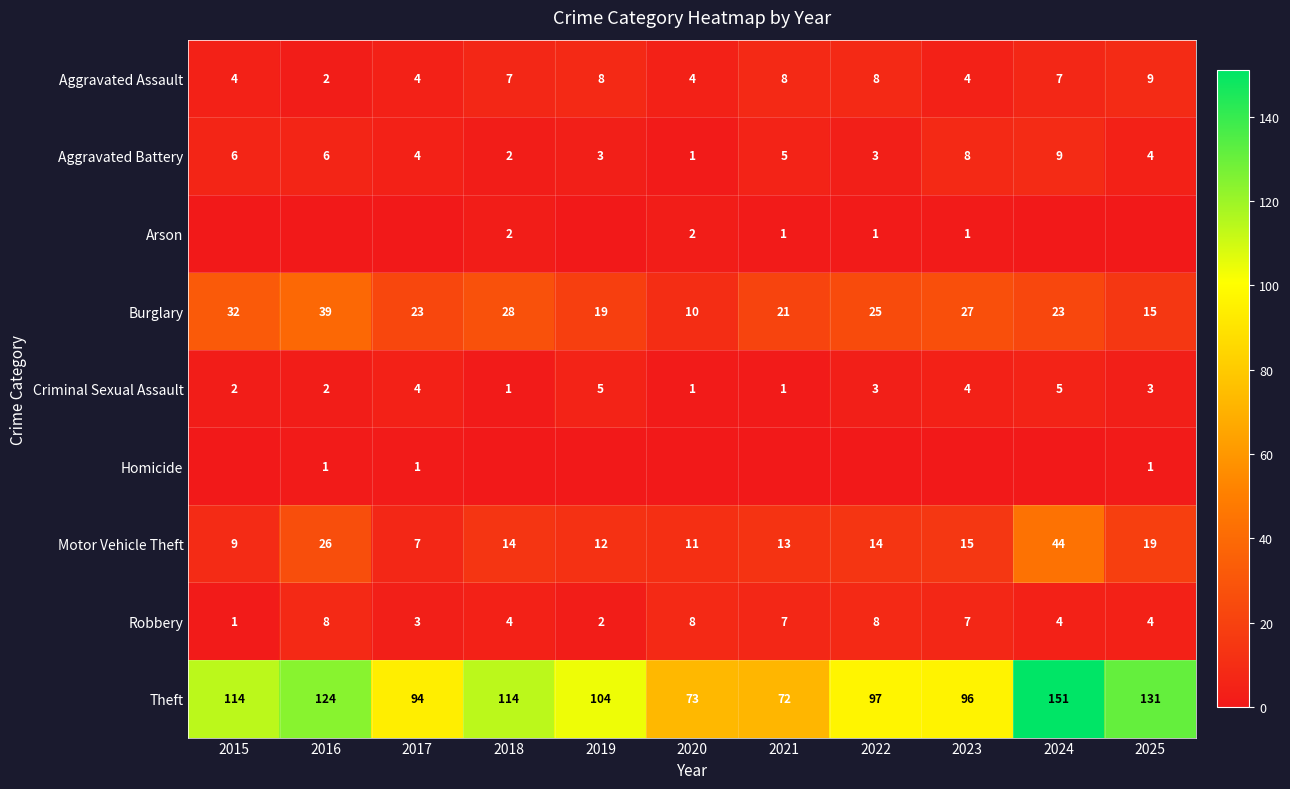

How many Robbery values are between 3 and 8?

9